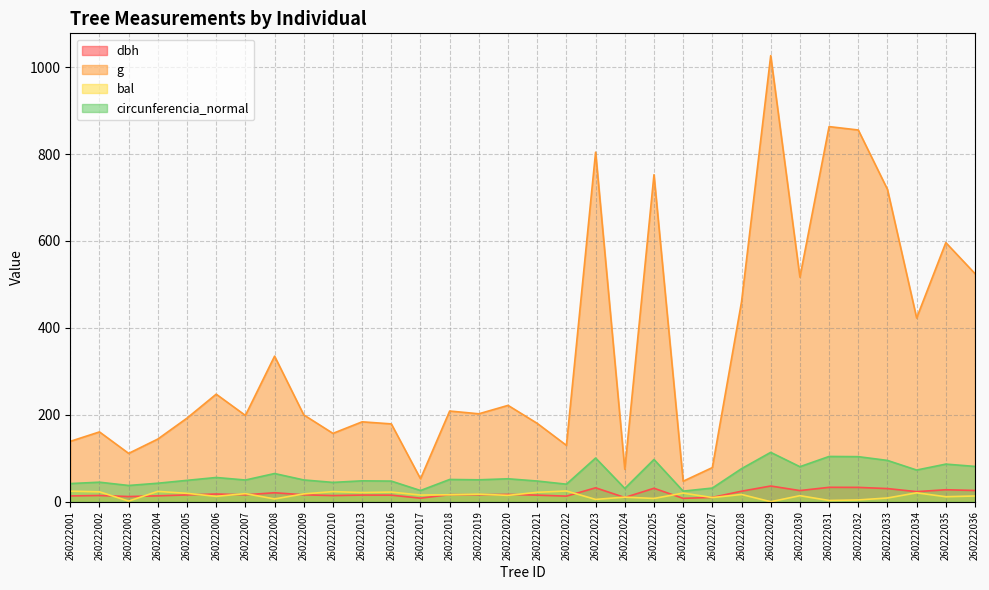

Where is g nearest to the value 536?

260222036